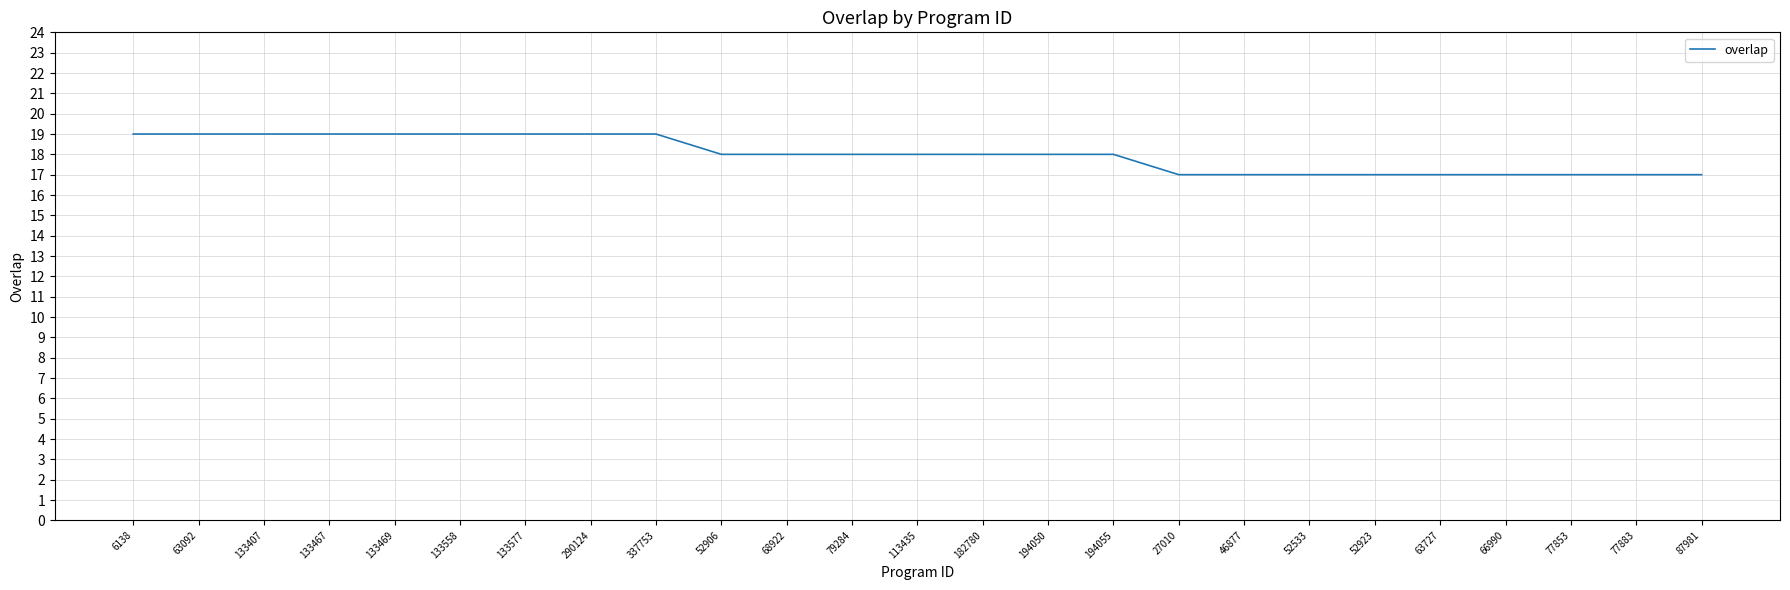

Where does the data first go above 18?

6138